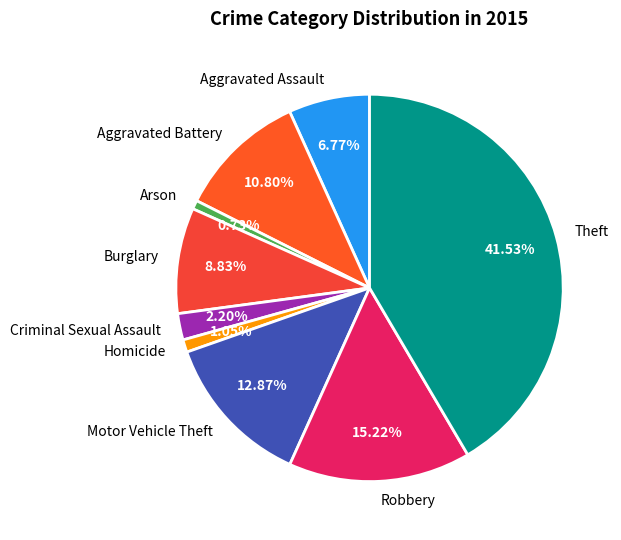

What percentage is the Burglary slice, to the nearest percent?

9%